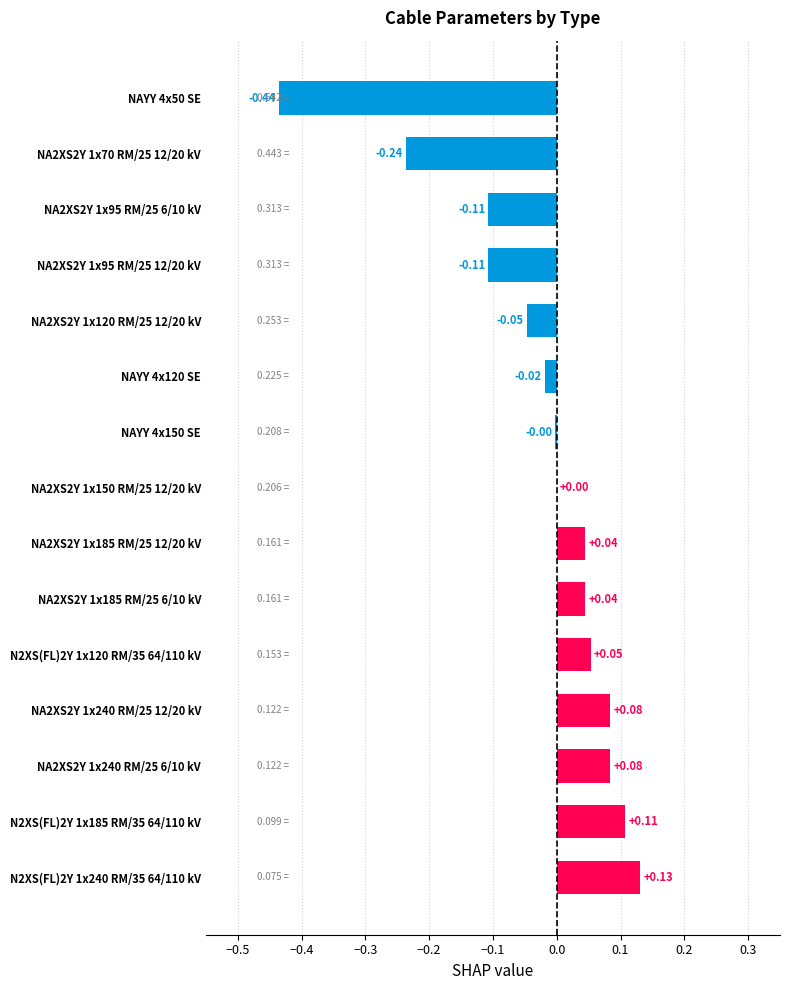

At which category does the chart reach its peak across all series?

N2XS(FL)2Y 1x240 RM/35 64/110 kV